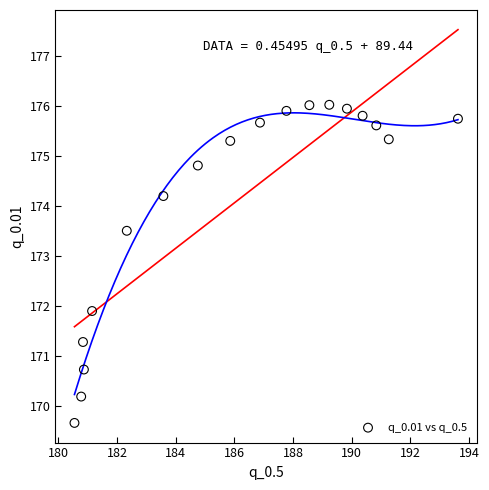

What Y value in the scatter plot is closest to 172?

171.9